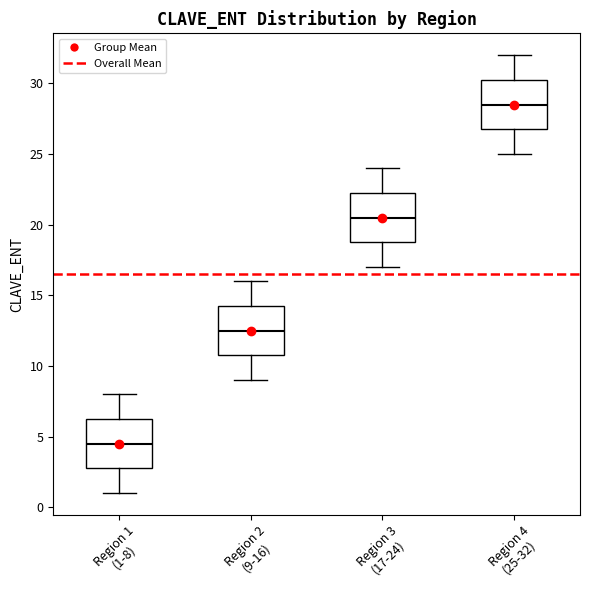

Where is the upper edge of the box for Region 3 (17-24) on the y-axis? The values are not printed on the chart, so give them approximately, as read against the axis.

22.5